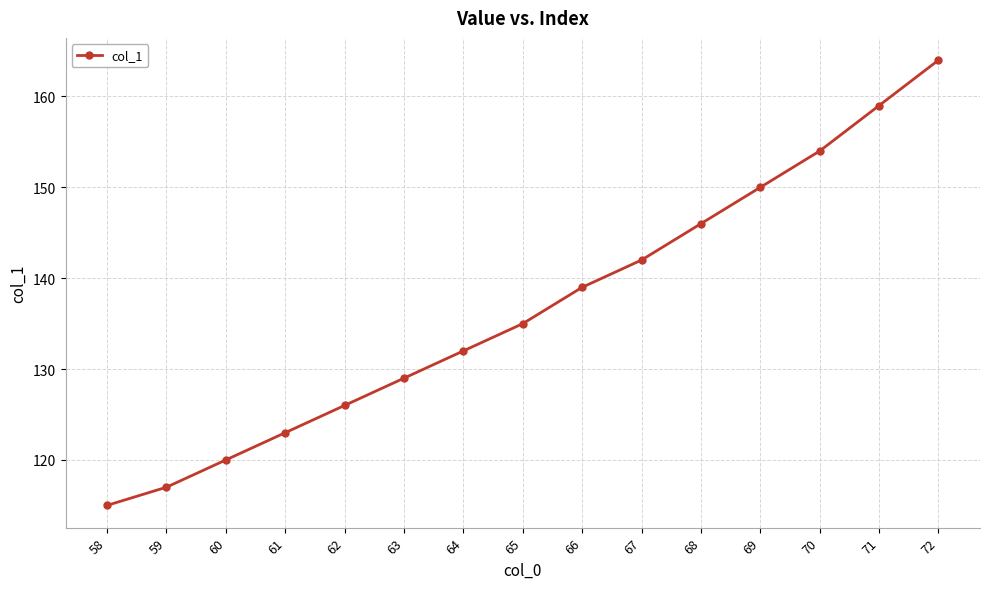

Reading left to right, what are all the values shown in this chart?

58=115	59=117	60=120	61=123	62=126	63=129	64=132	65=135	66=139	67=142	68=146	69=150	70=154	71=159	72=164